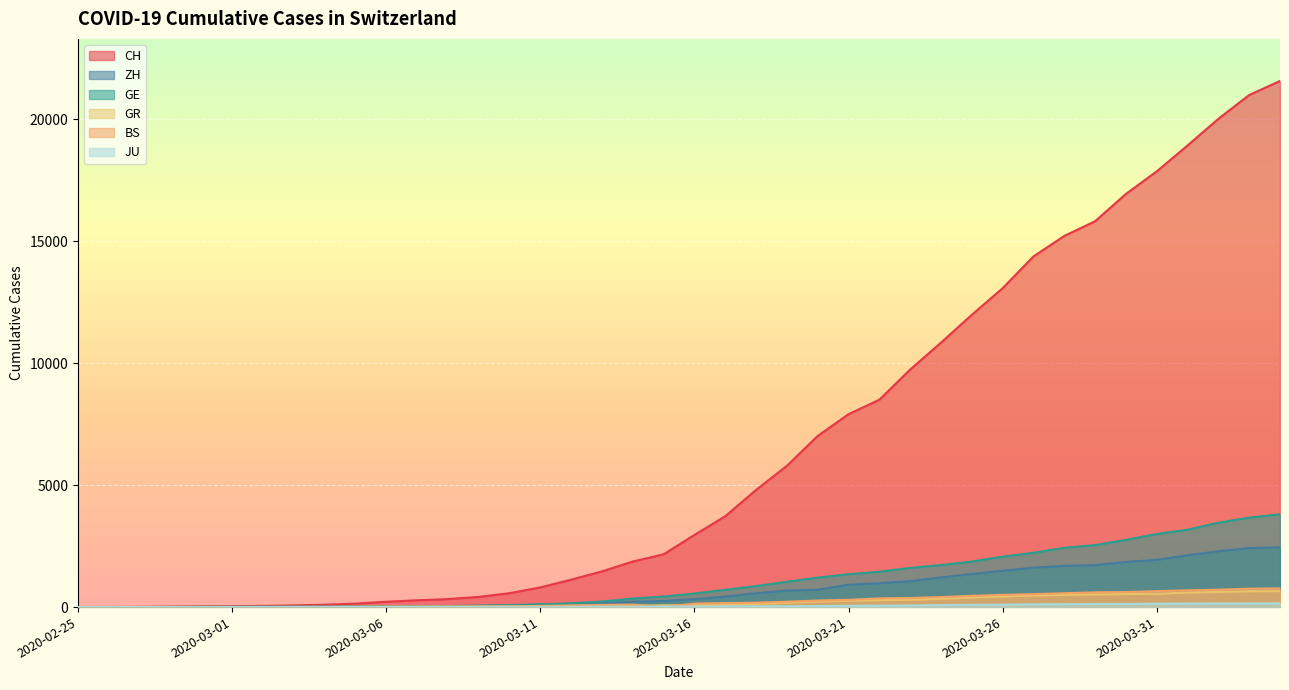

At how many categories does at least one series exceed 13637?

9